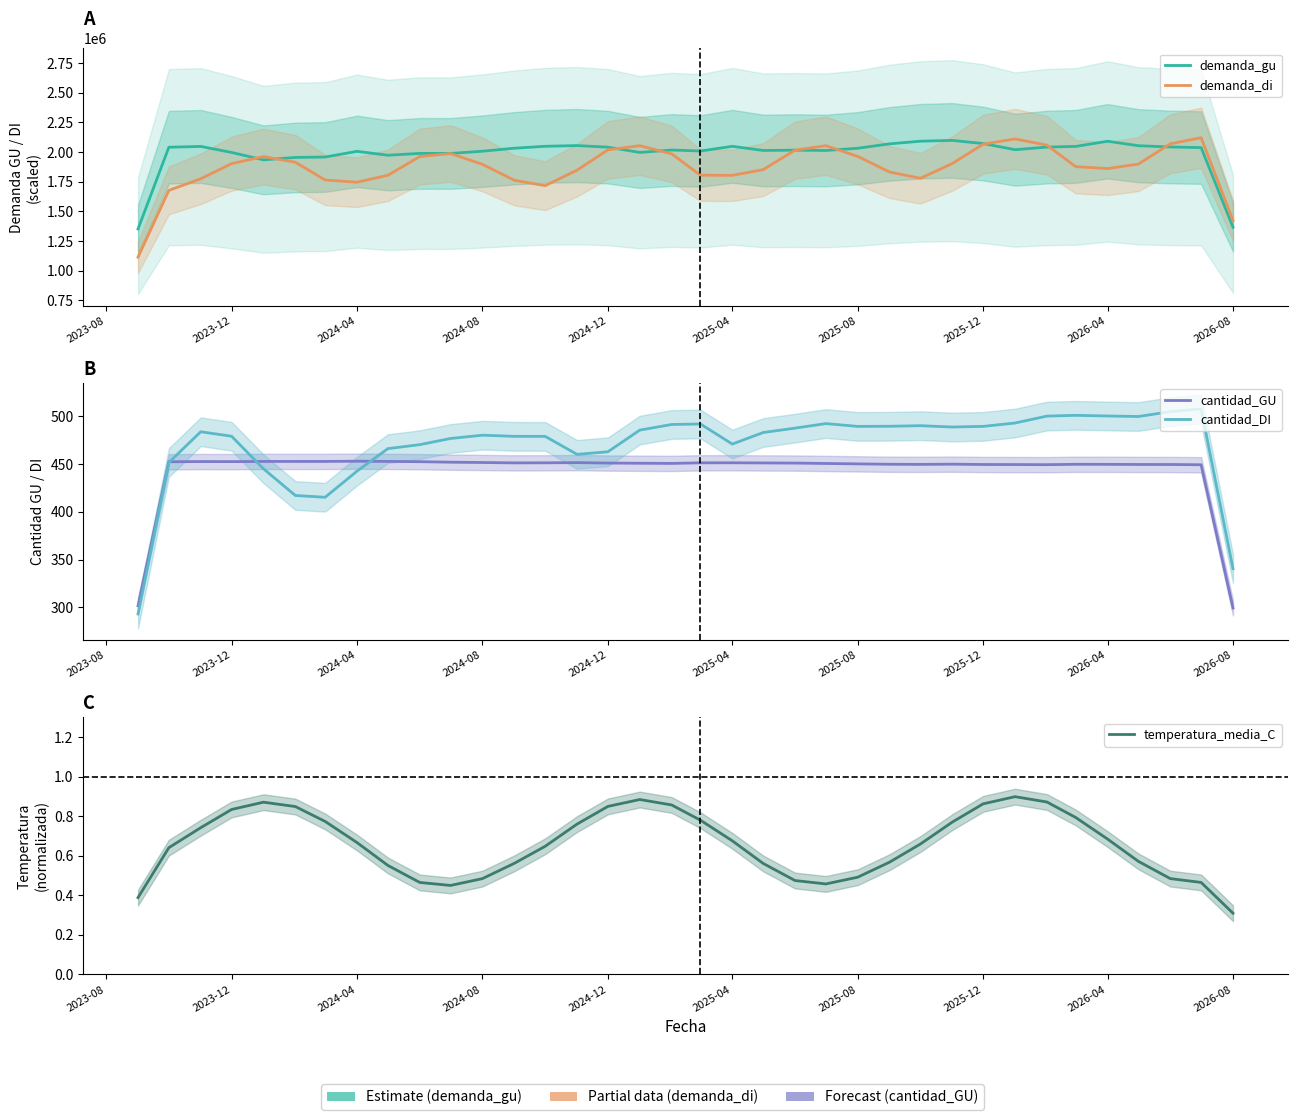

Which series has the largest total across all categories?

demanda_gu